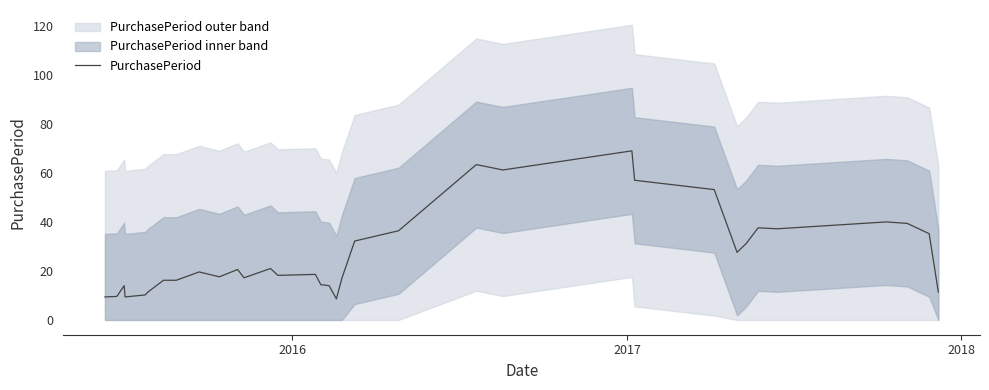

How many values exceed 19?

17